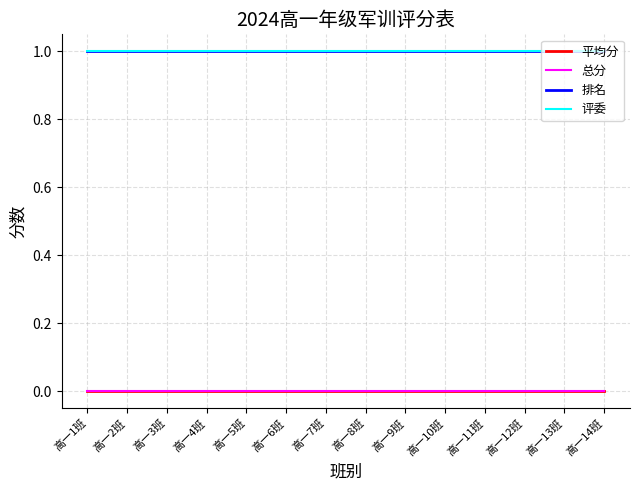

What position from the right is 高一10班?

5